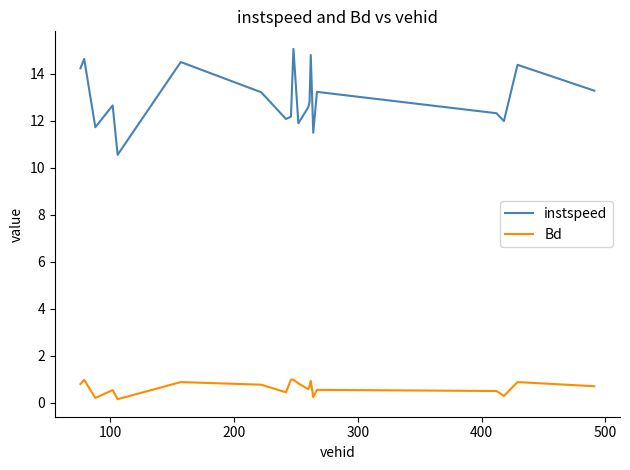

Rank the series by their maximum value, from lowest to highest.

Bd, instspeed